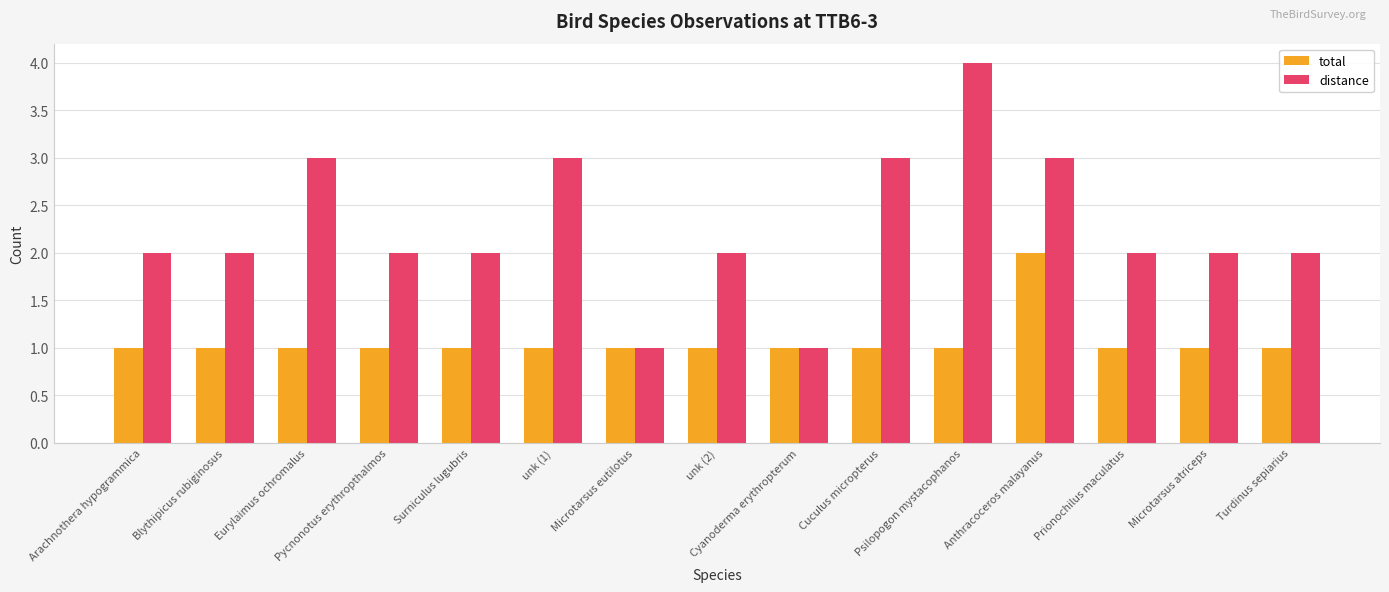

Rank the series by their average value, from highest to lowest.

distance, total